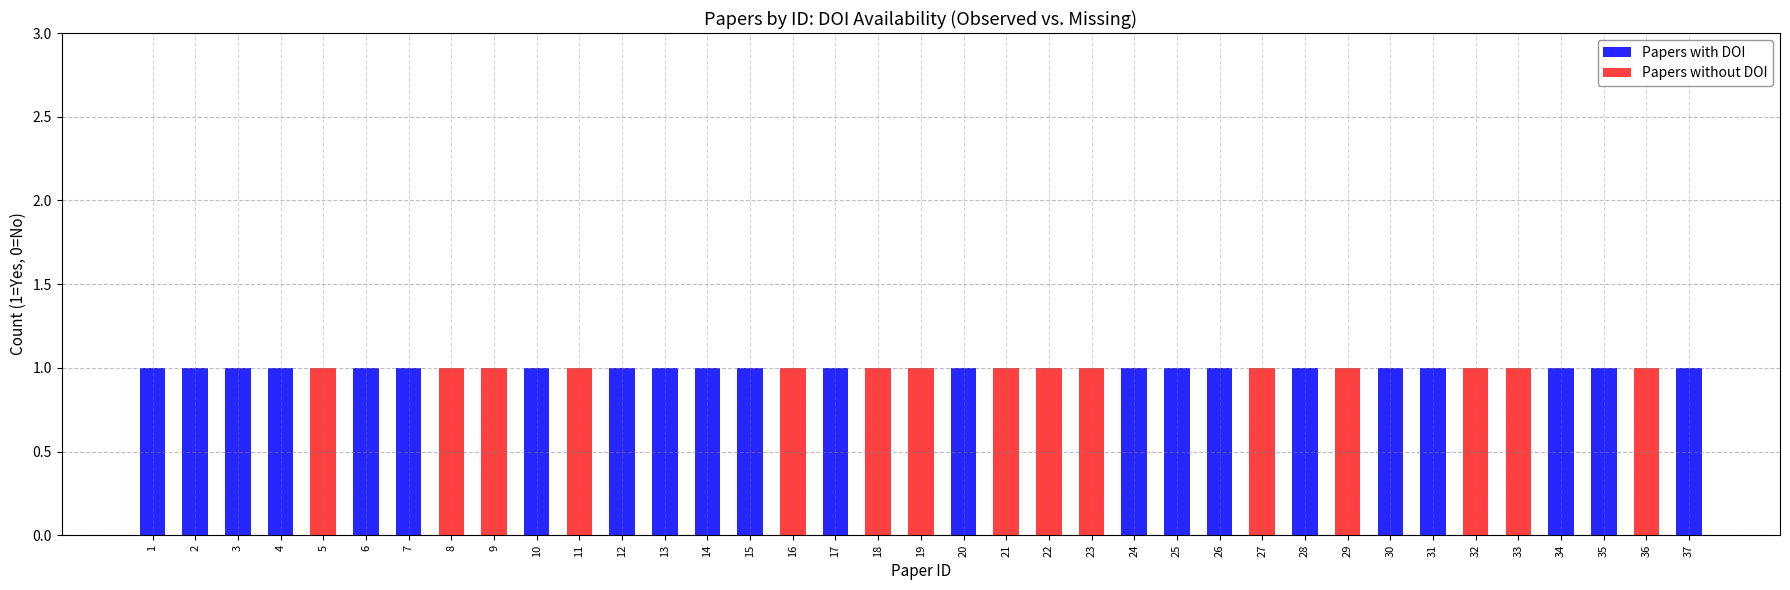

Count the number of categories in the chart.

37